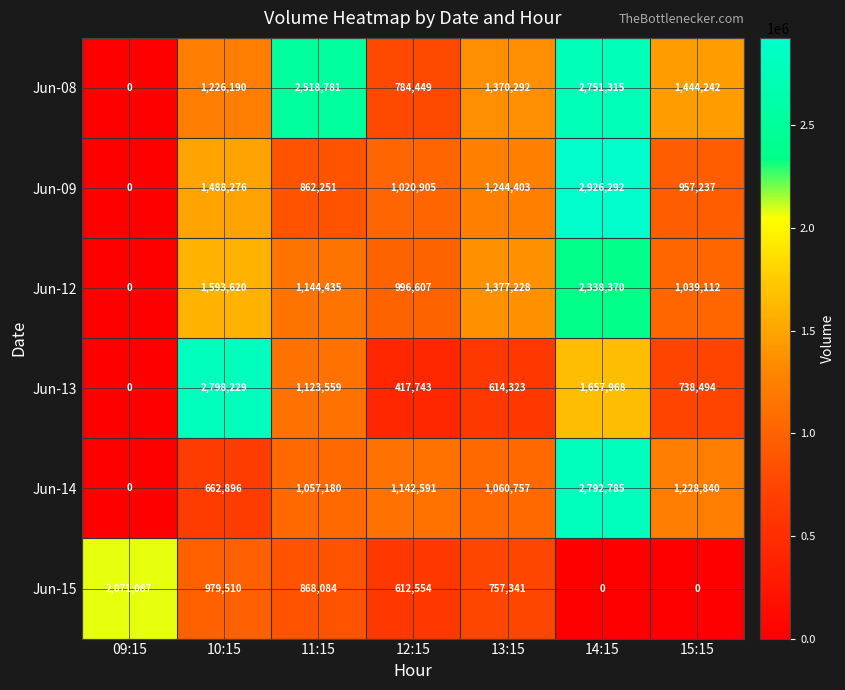

How many distinct data groups are displayed?

6